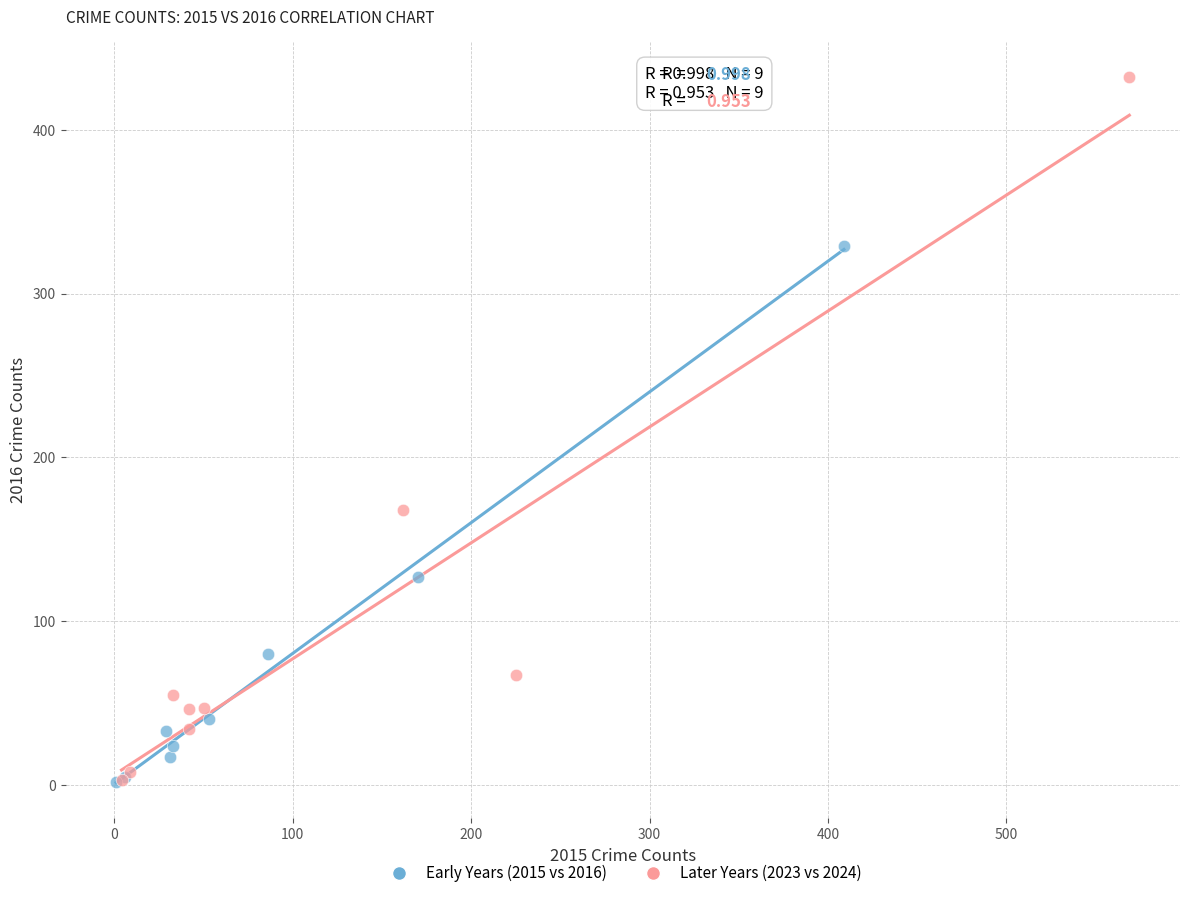

Which series contains the highest Y value?

Later Years (2023 vs 2024)